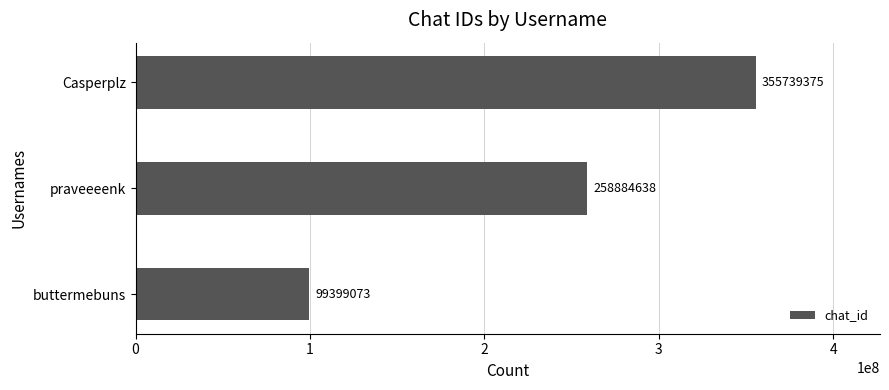

What position from the top is praveeeenk?

2